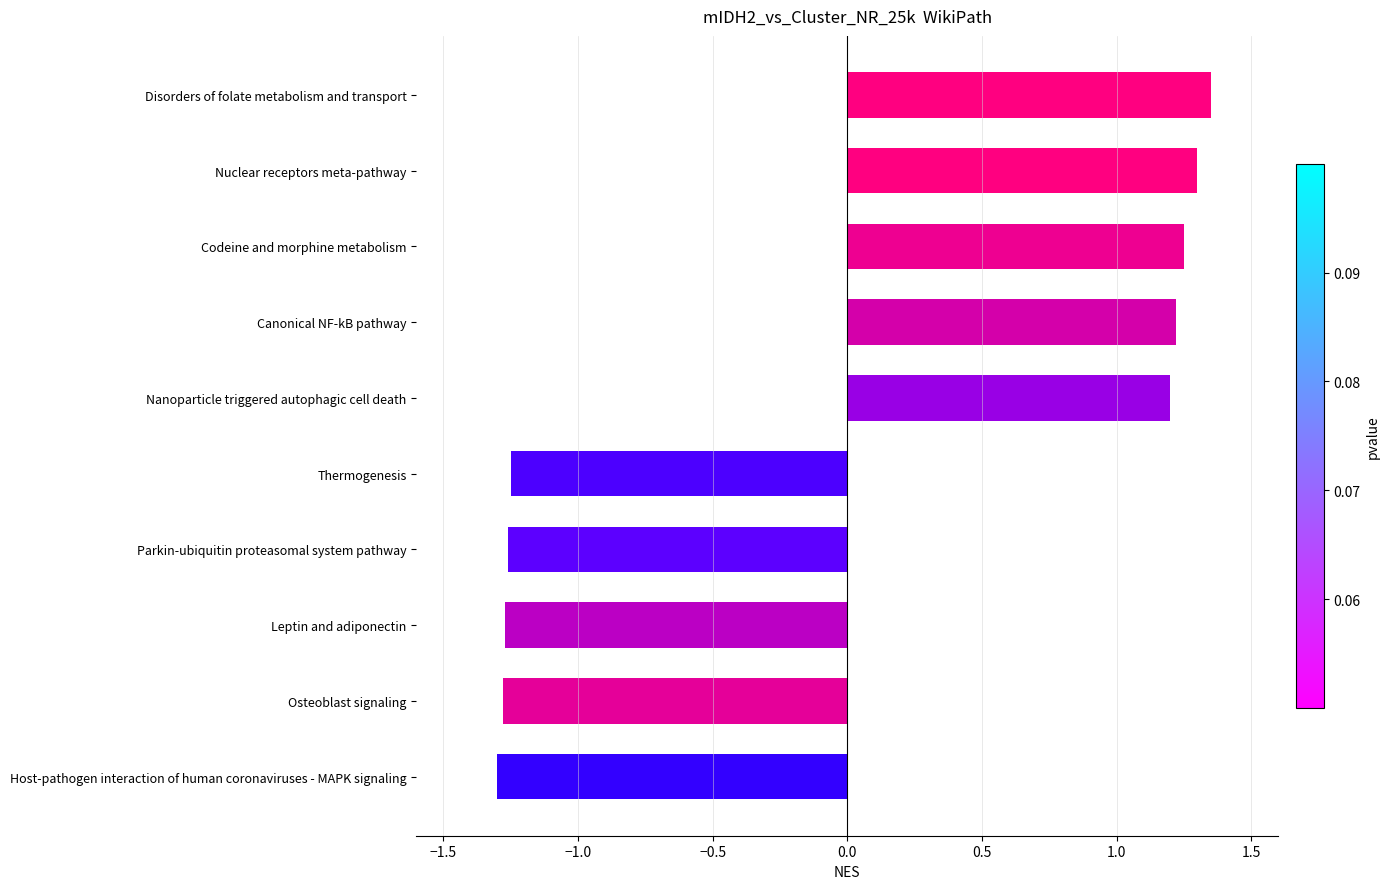

What is the label of the 4th bar from the bottom?

Parkin-ubiquitin proteasomal system pathway